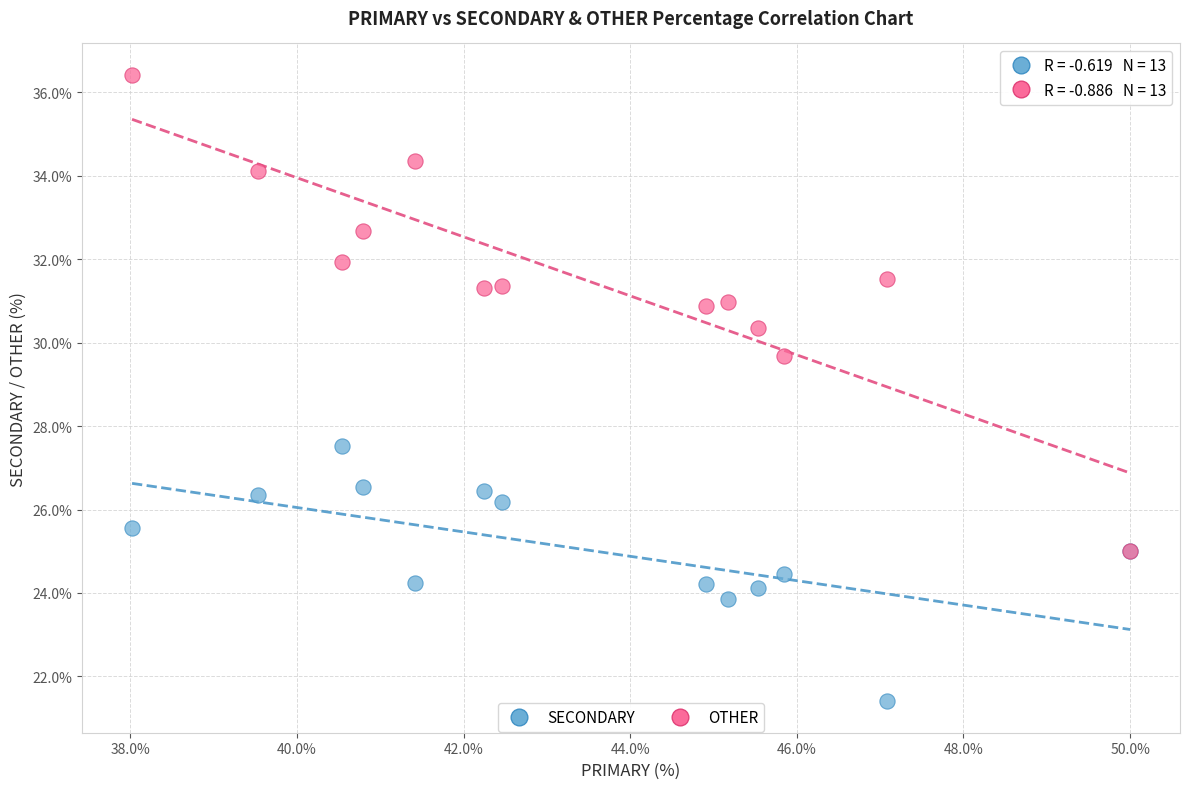

Which series reaches the maximum Y coordinate?

OTHER